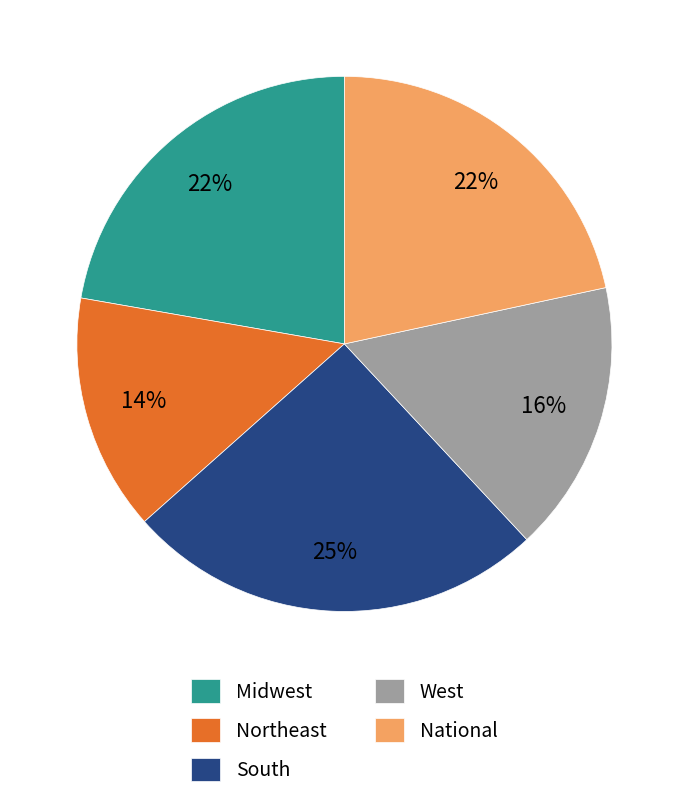

What percentage is the National slice, to the nearest percent?

22%